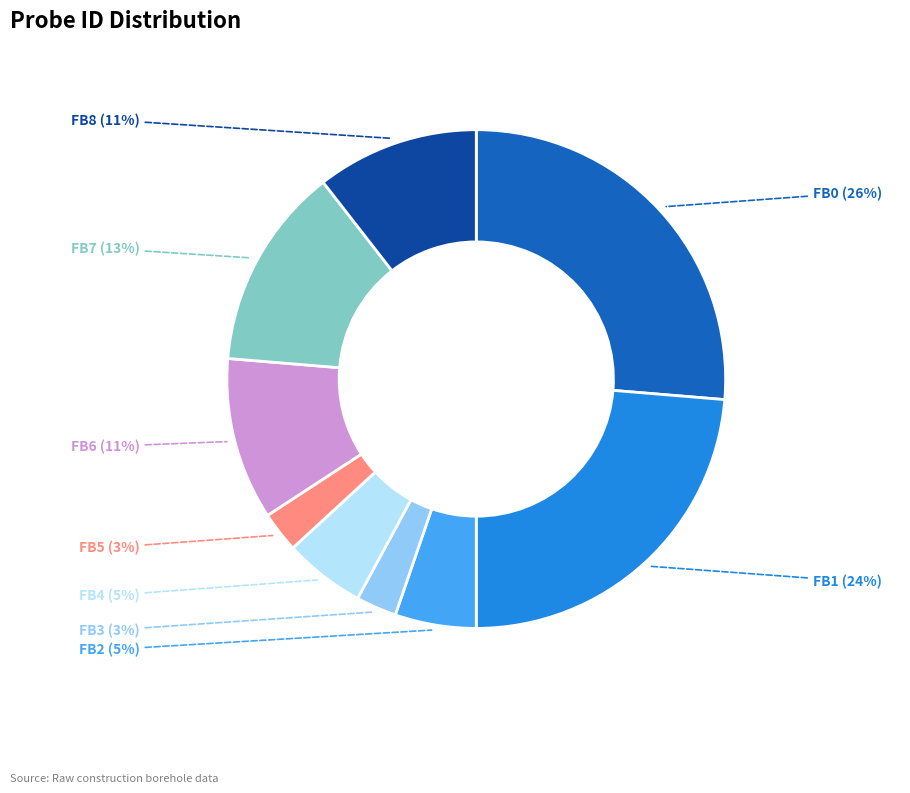

To the nearest percent, what is the average slice percentage?

11%